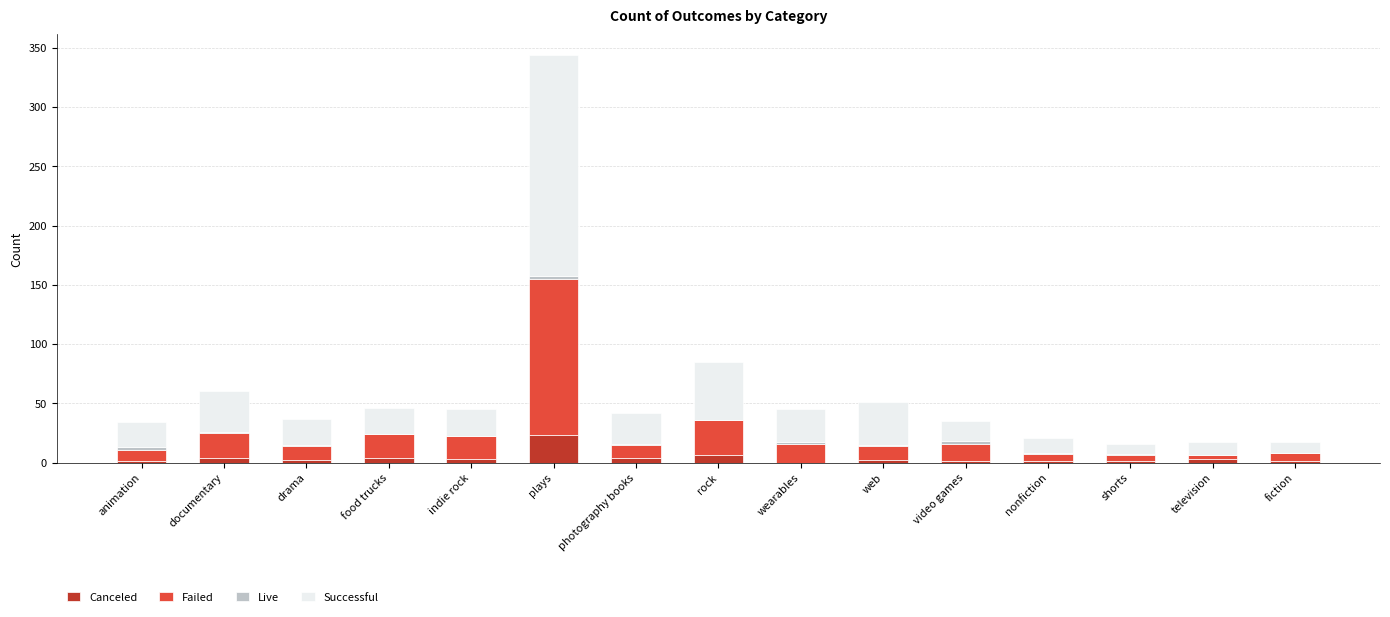

At which category is the sum across all series the highest?

plays